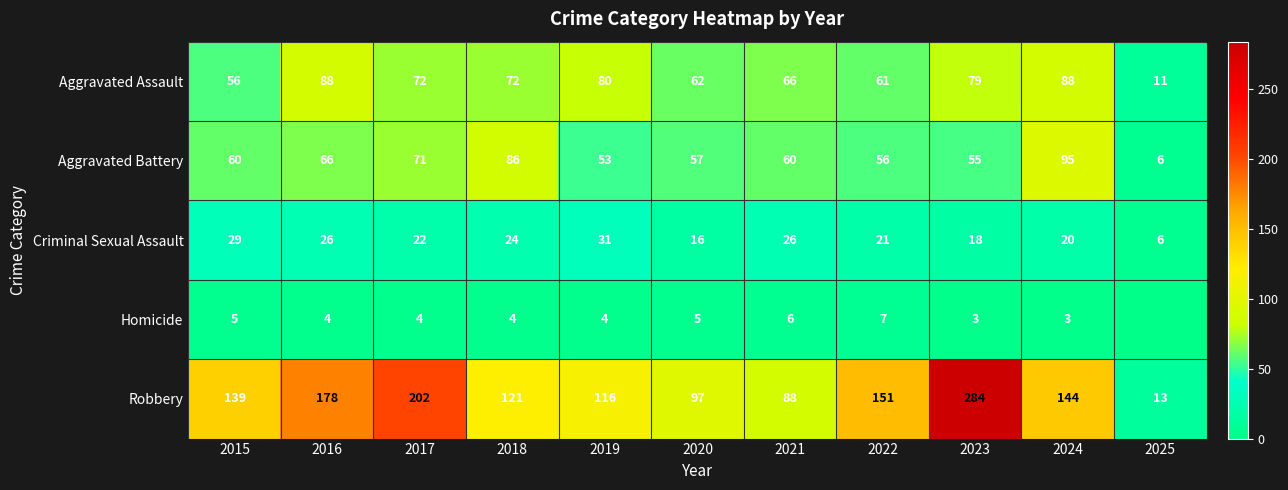

At 2019, list the series in order from smallest to largest.

Homicide, Criminal Sexual Assault, Aggravated Battery, Aggravated Assault, Robbery